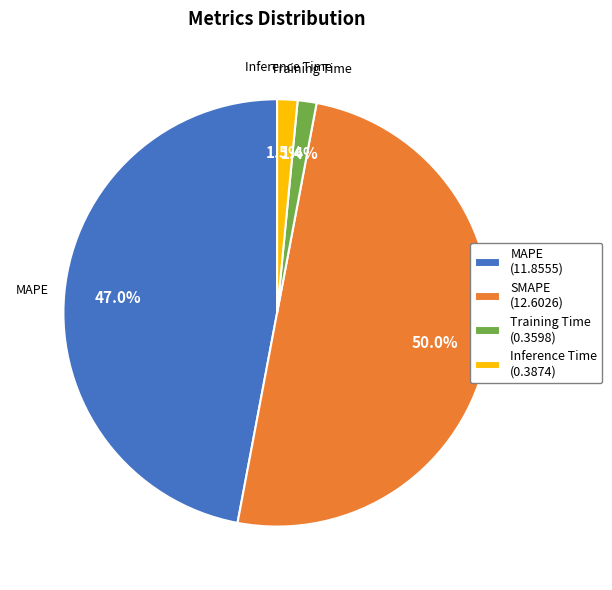

What percentage is the Training Time slice, to the nearest percent?

1%